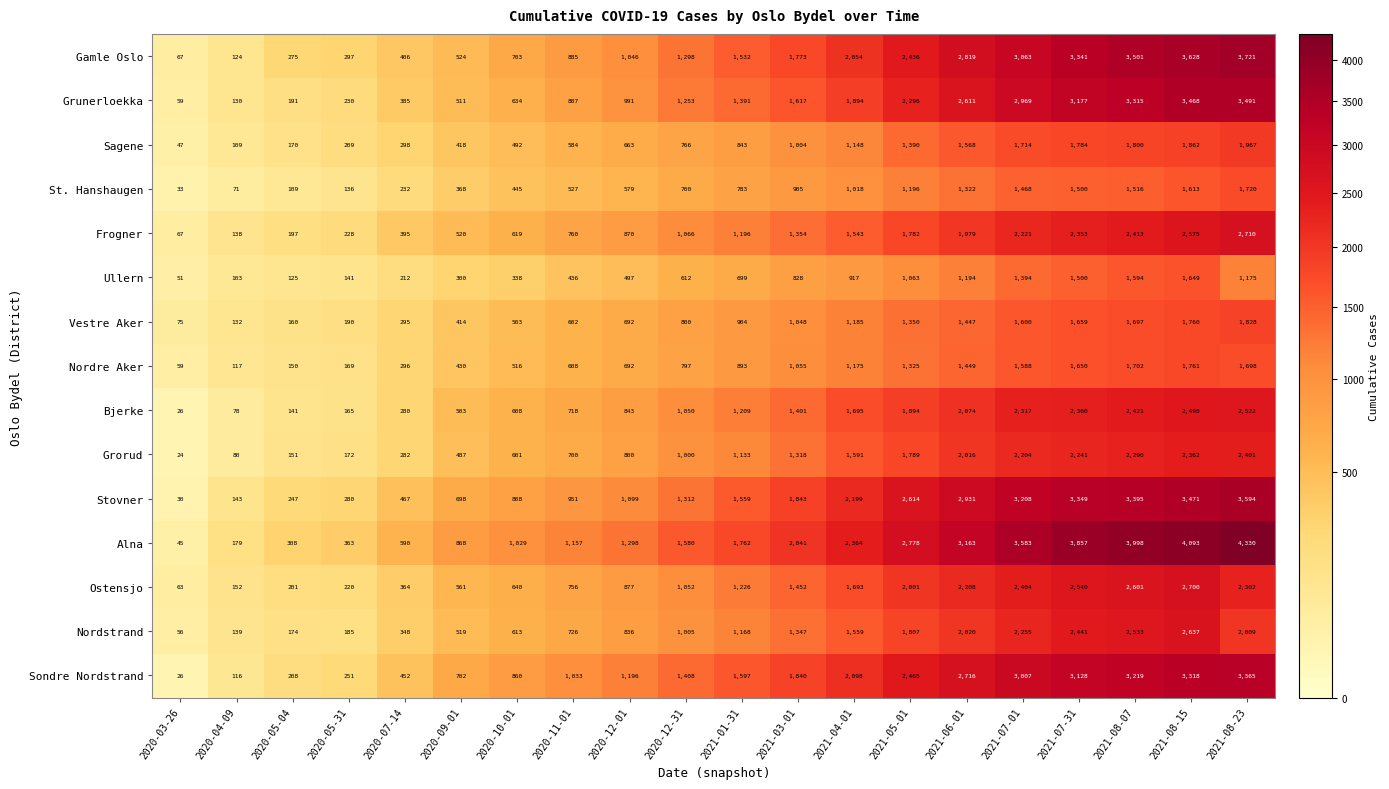

How many distinct data groups are displayed?

15